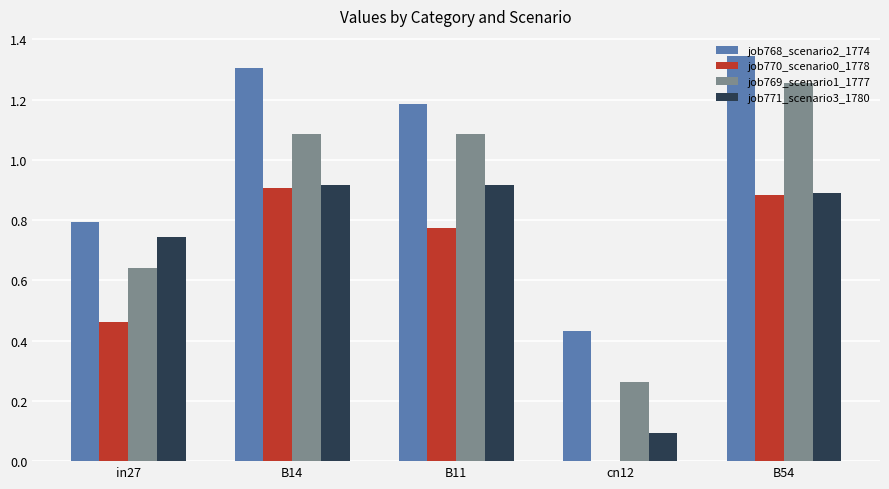

Which series changed the most between B14 and B54?

job769_scenario1_1777